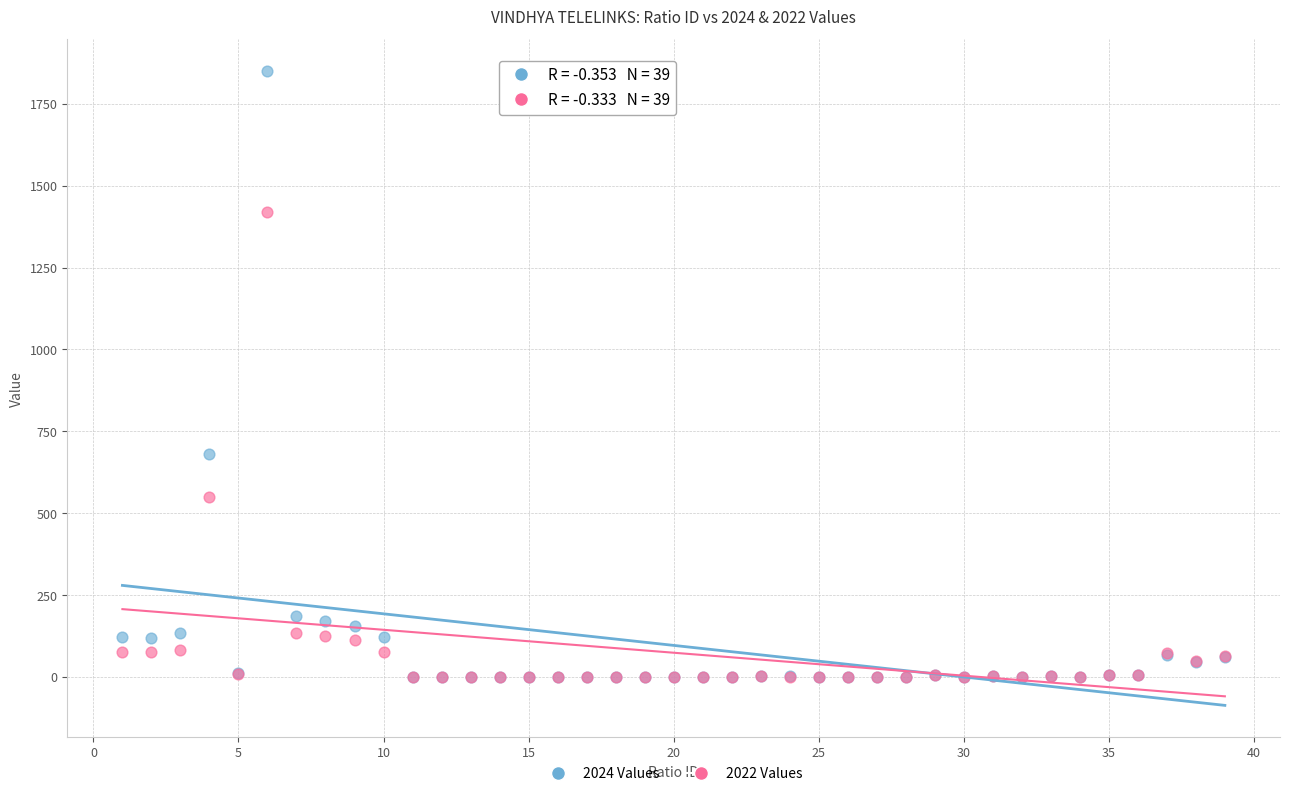

Which series contains the highest Y value?

2024 Values